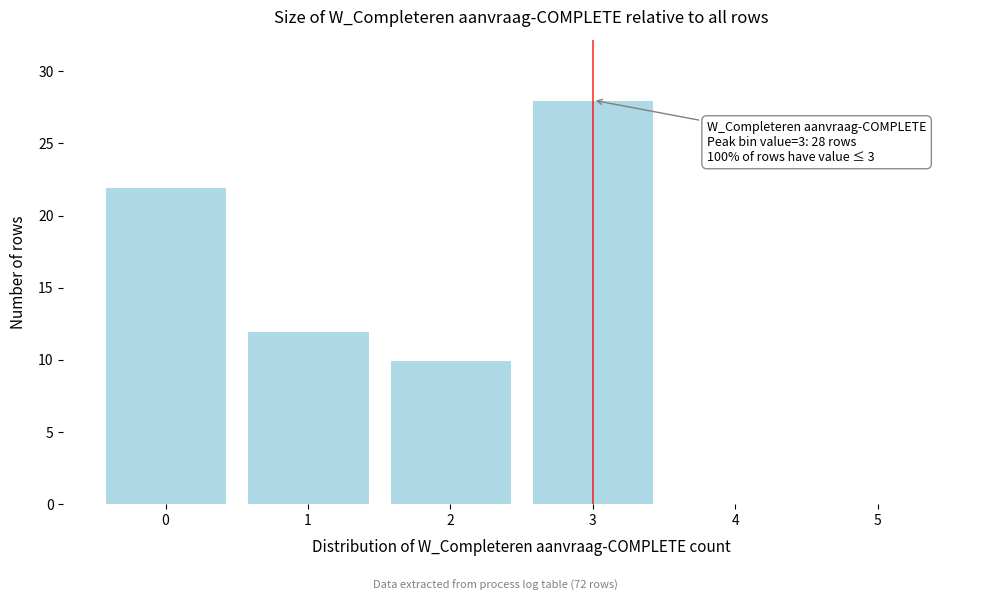

Reading right to left, extract all data points from this chart.

5=0	4=0	3=28	2=10	1=12	0=22